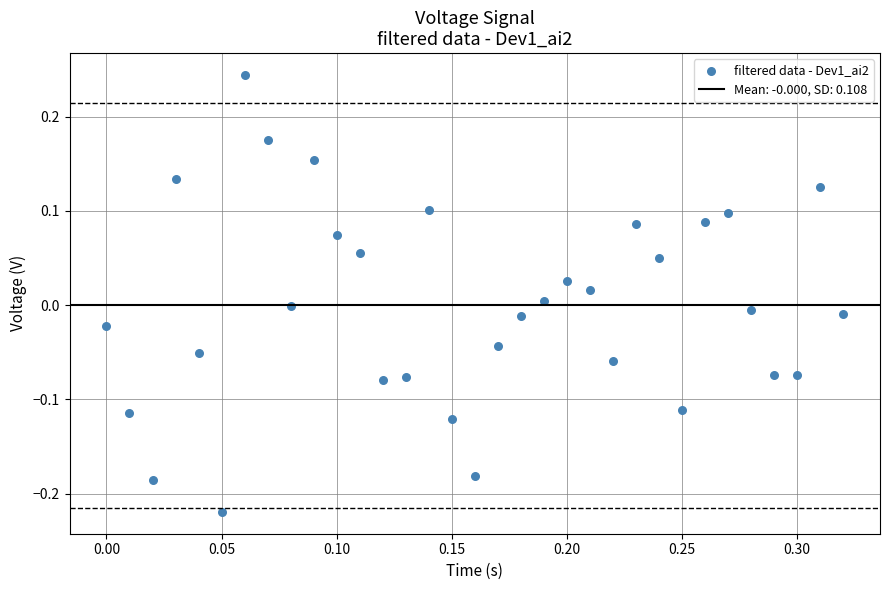

What is the range of Y values (max minus min)?

0.5